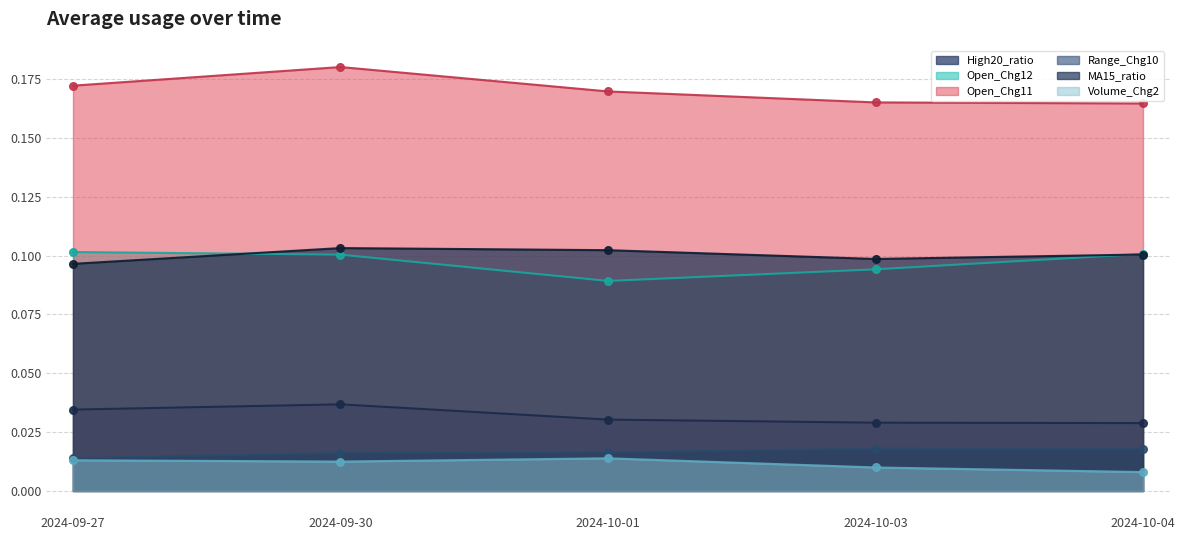

Which series reaches the minimum Y coordinate?

Volume_Chg2